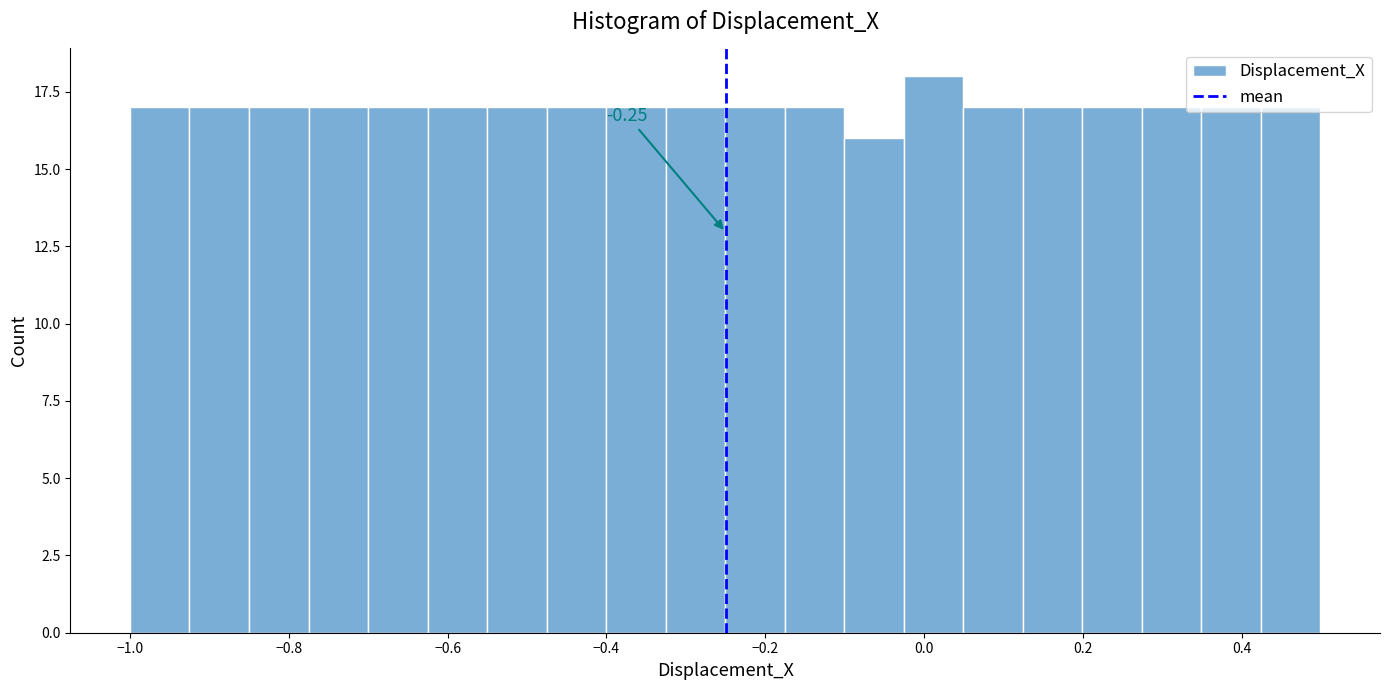

Read against the x-axis, roughly where is the centre of the tallest bar?

0.02